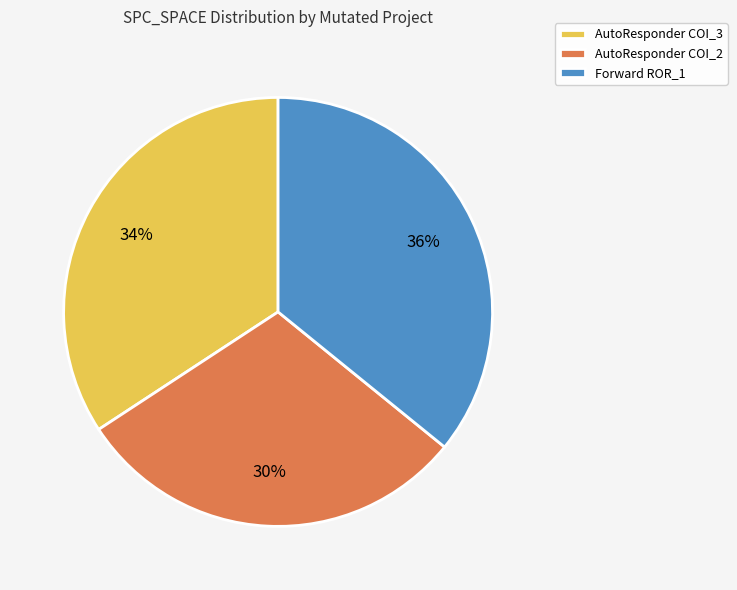

To the nearest percent, what portion does AutoResponder COI_3 represent?

34%